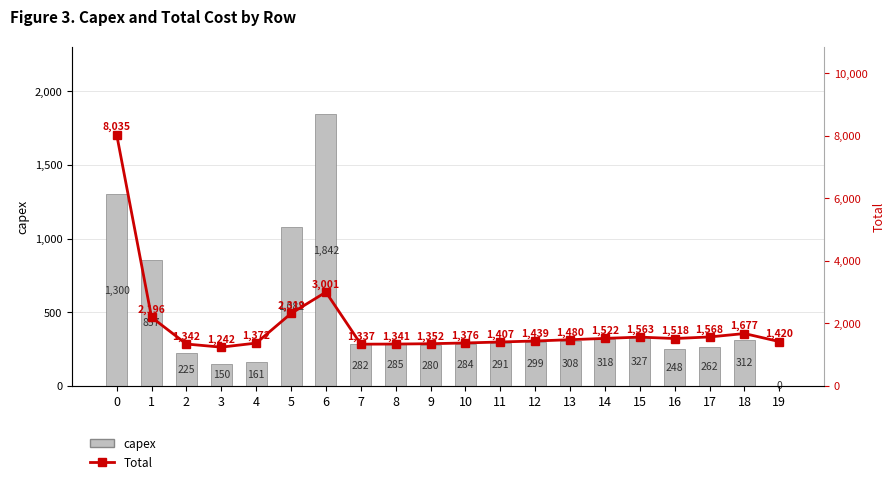

Between 3 and 18, which series saw the biggest shift?

Total